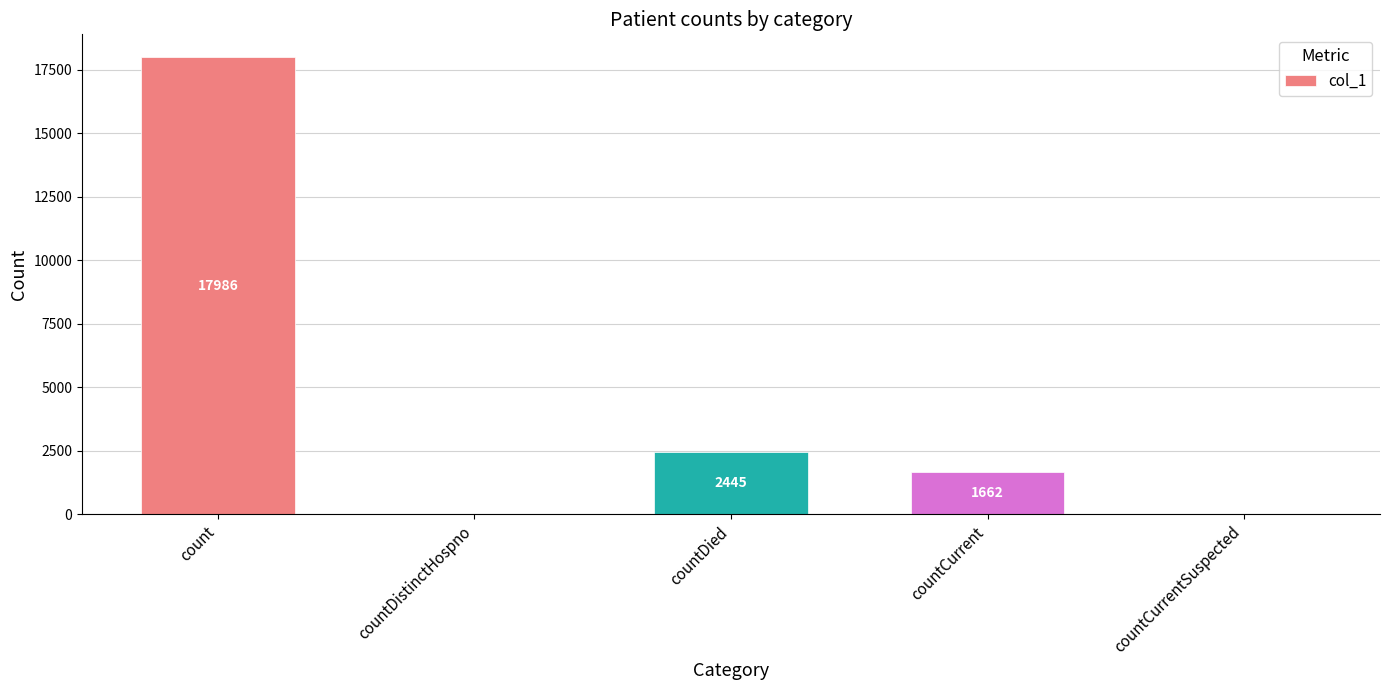

True or false: the data shows 17986 at count.

True